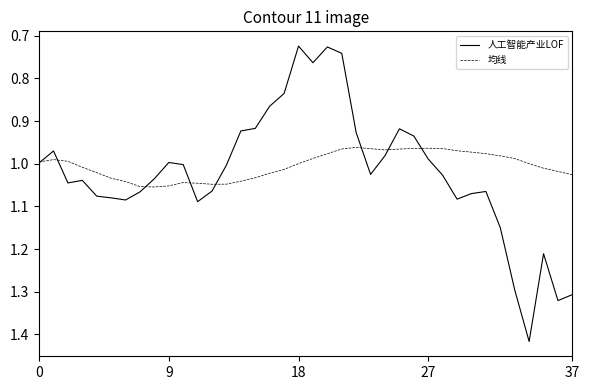

List the series in order of their peak value, highest first.

人工智能产业LOF, 均线